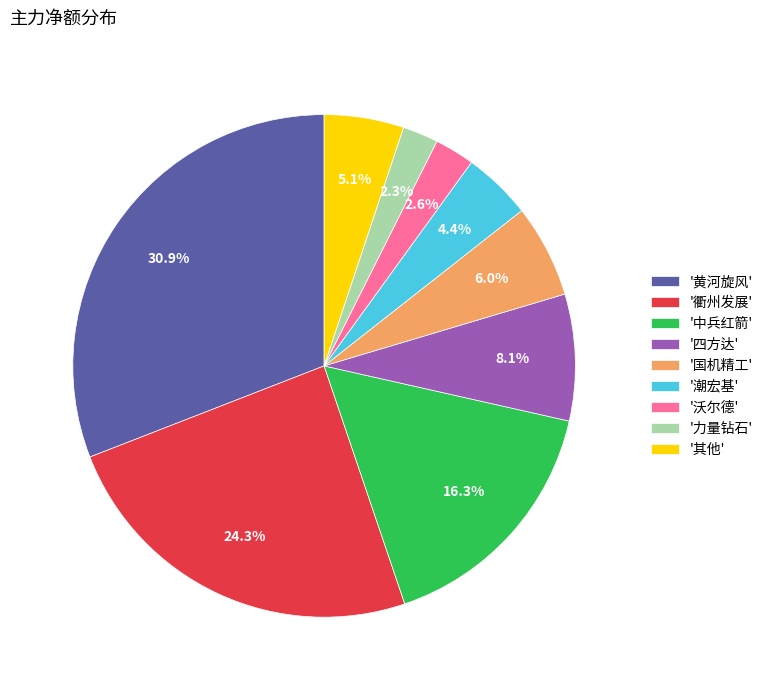

Which has a higher value, '潮宏基' or '国机精工'?

'国机精工'